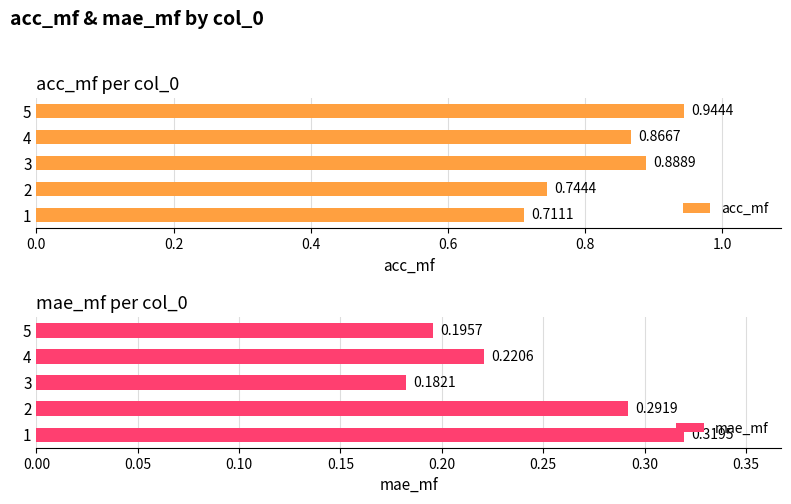

List the labels in order of acc_mf value, smallest first.

1, 2, 4, 3, 5